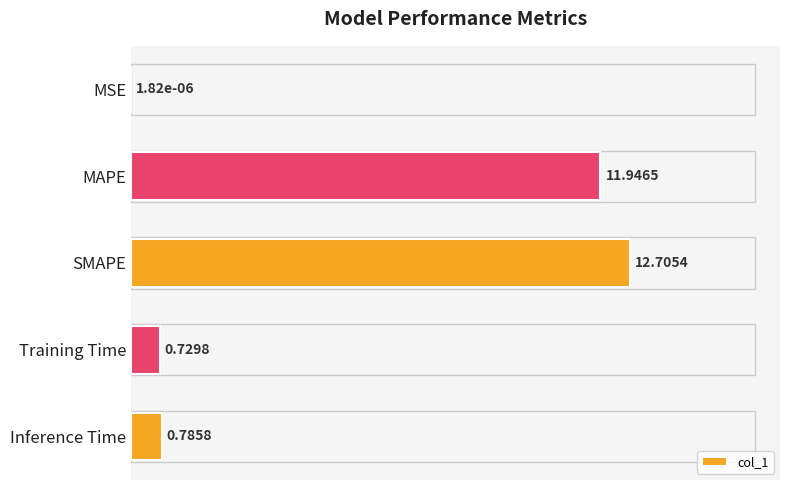

Which category has the highest value across all series?

SMAPE